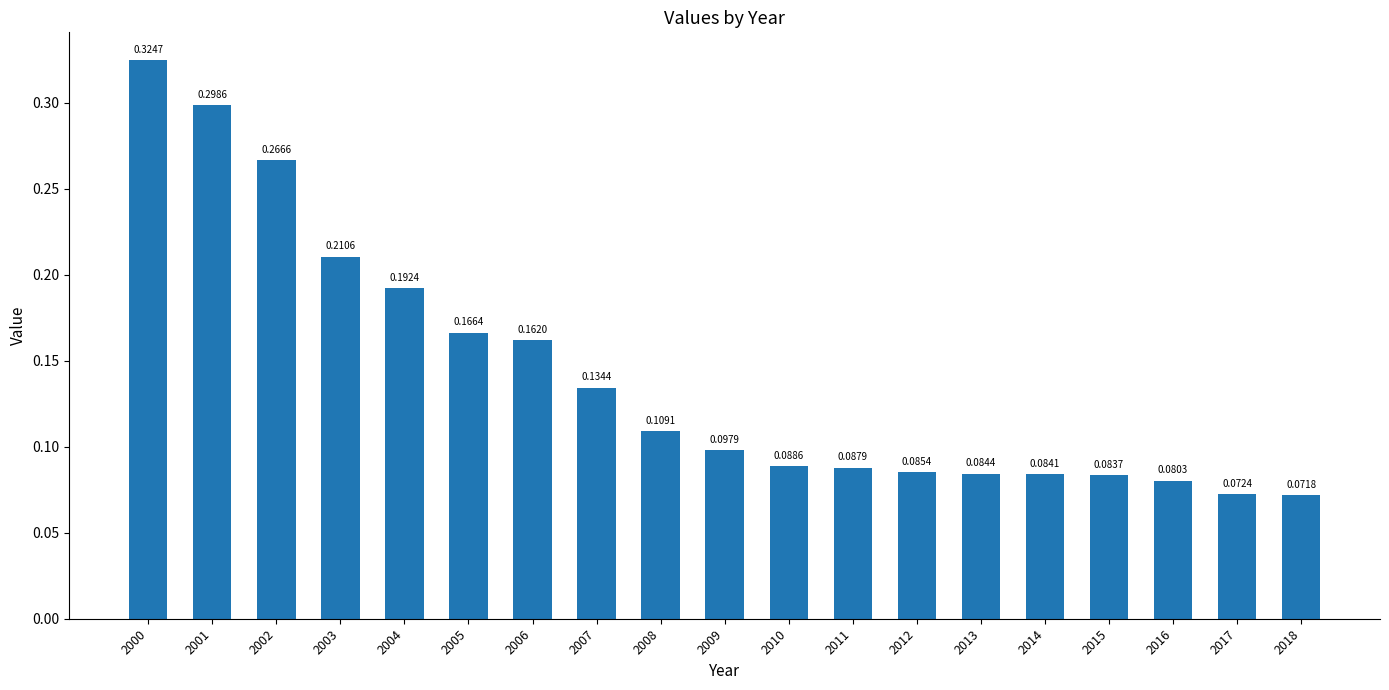

Between 2016 and 2008, which is larger?

2008